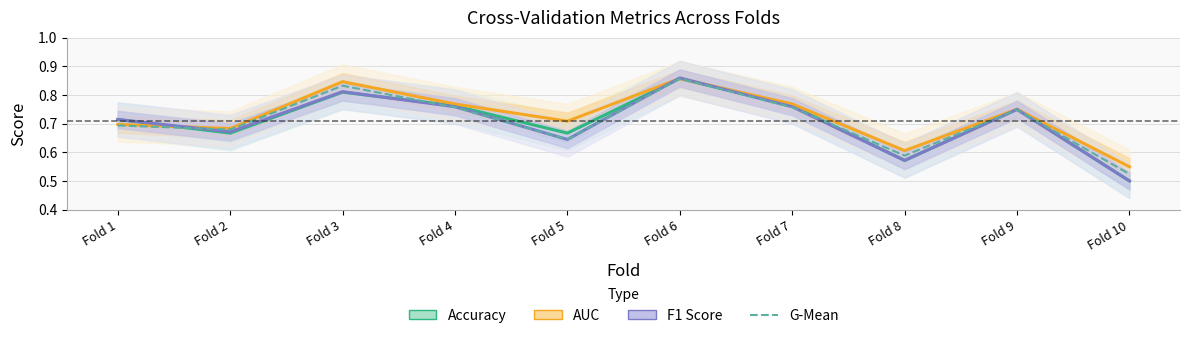

Reading left to right, list all the values displayed in this chart.

Accuracy: 0.7	0.7	0.8	0.8	0.7	0.9	0.8	0.6	0.8	0.5
AUC: 0.7	0.7	0.8	0.8	0.7	0.9	0.8	0.6	0.8	0.5
F1 Score: 0.7	0.7	0.8	0.8	0.6	0.9	0.8	0.6	0.7	0.5
G-Mean: 0.7	0.7	0.8	0.8	0.6	0.9	0.8	0.6	0.7	0.5